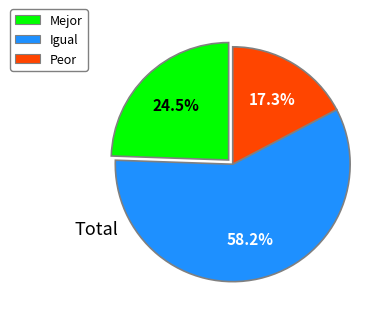

Which category has the smallest portion of the pie?

Peor